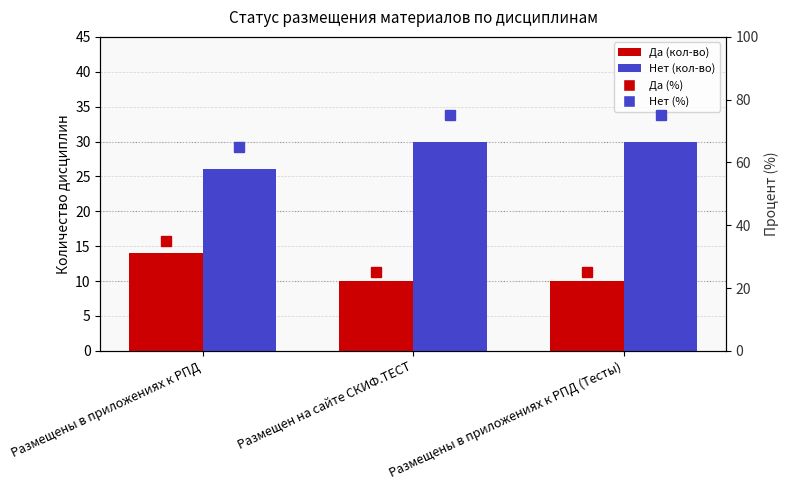

Reading left to right, transcribe all the data shown in this chart.

Да: 14	10	10
Нет: 26	30	30
Да %: 35	25	25
Нет %: 65	75	75